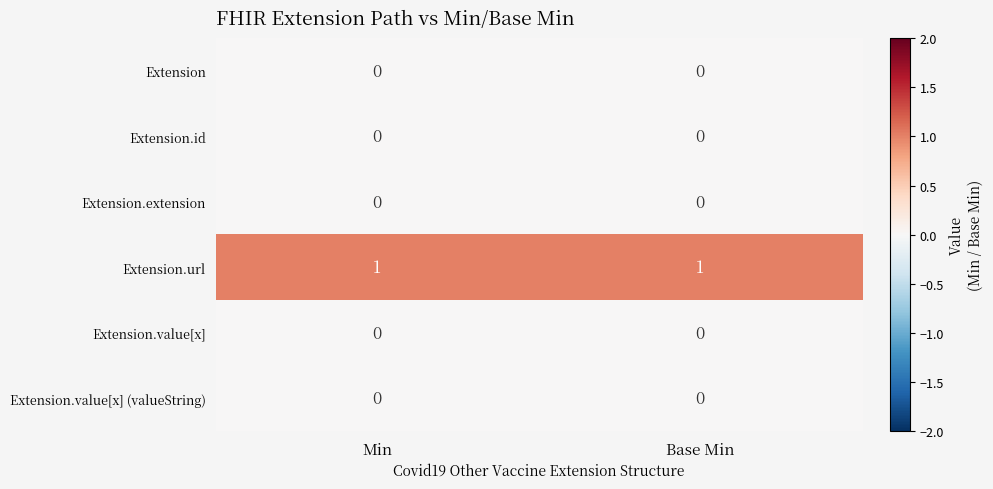

What is the maximum value shown in the chart?

1